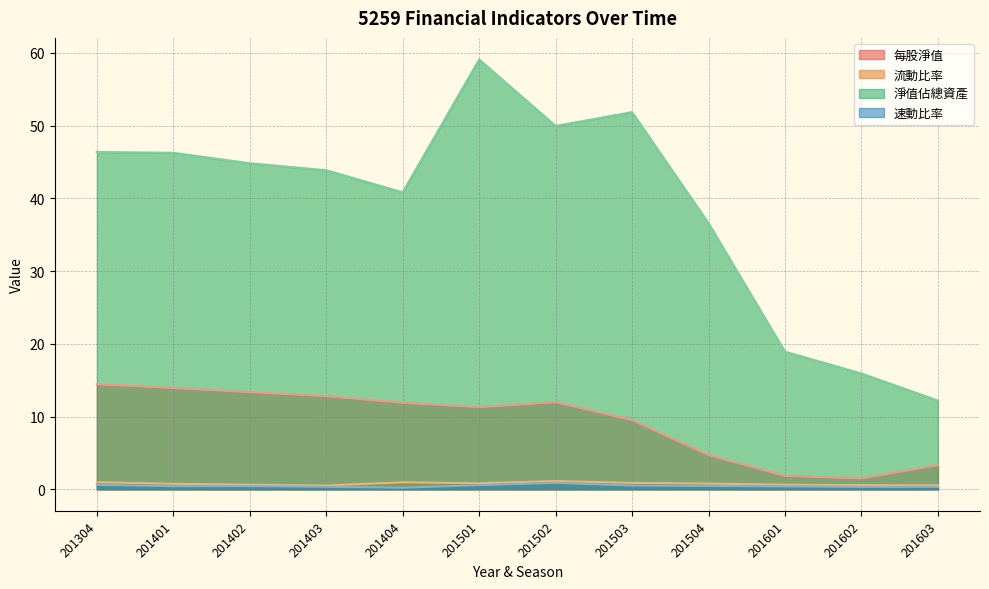

How many distinct data groups are displayed?

4